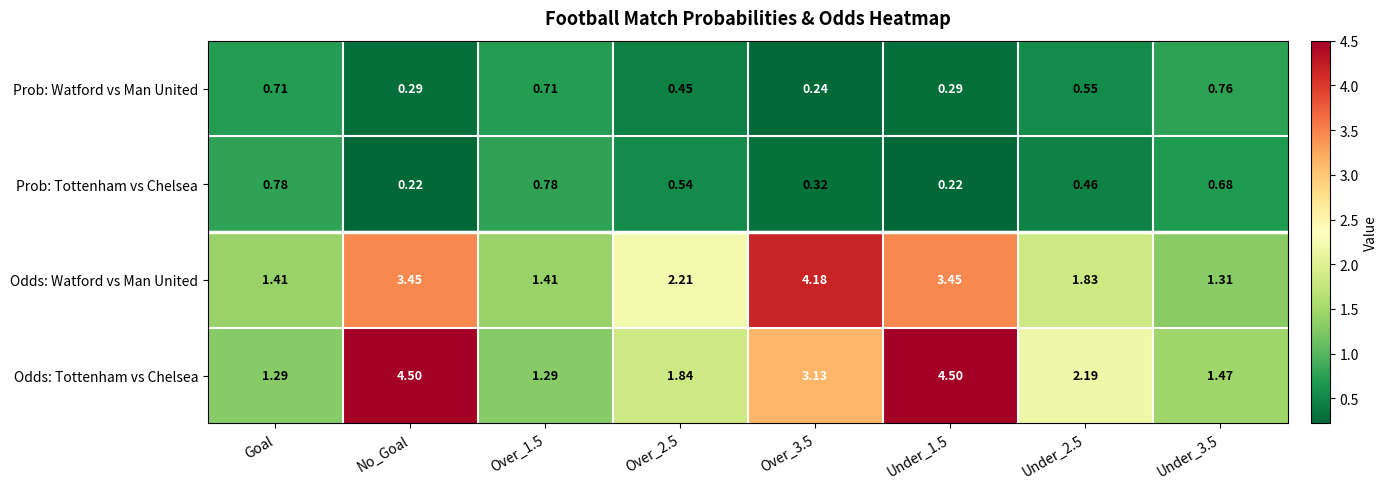

Which series has the widest spread of values?

Odds: Tottenham vs Chelsea